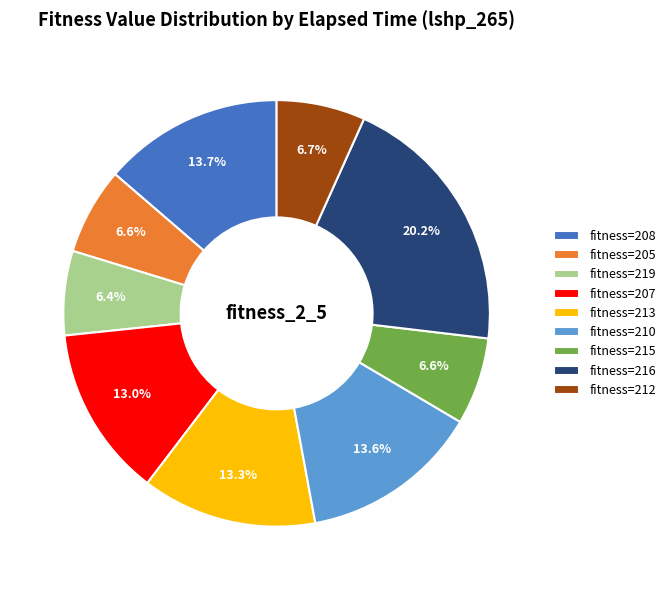

What portion of the pie excludes fitness=208?

86.3%